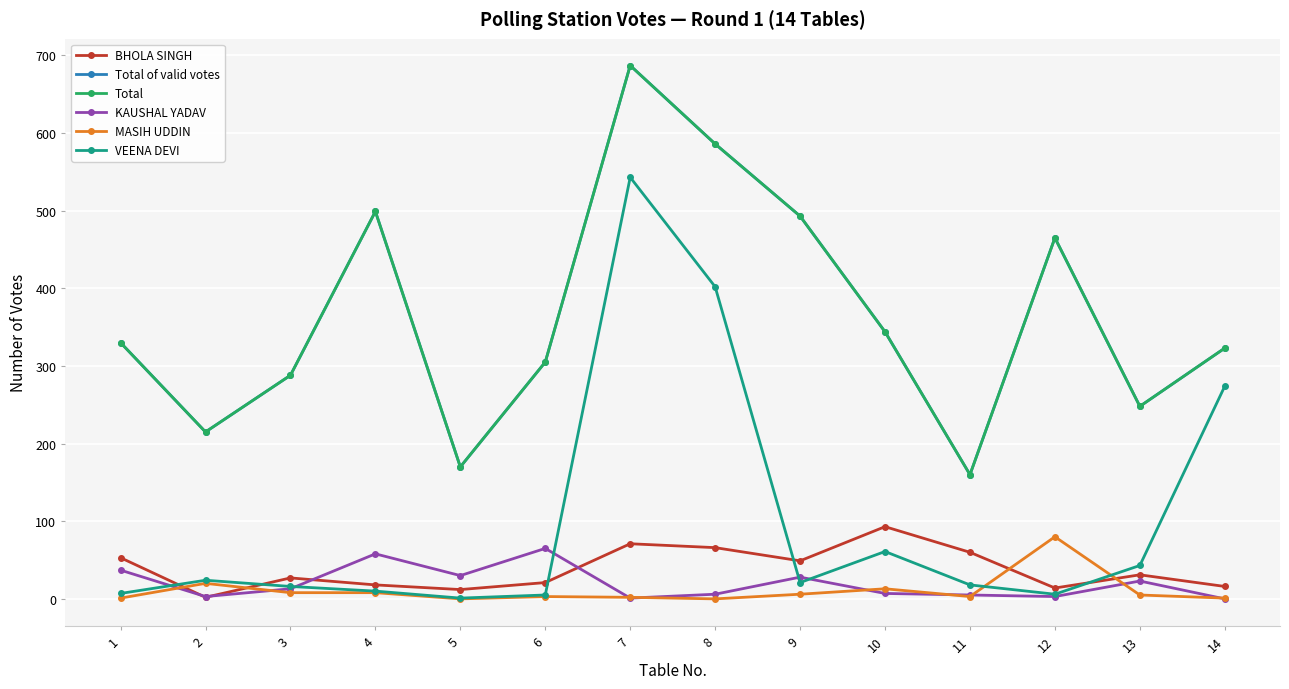

Is this an area chart (filled region under the line)?

No